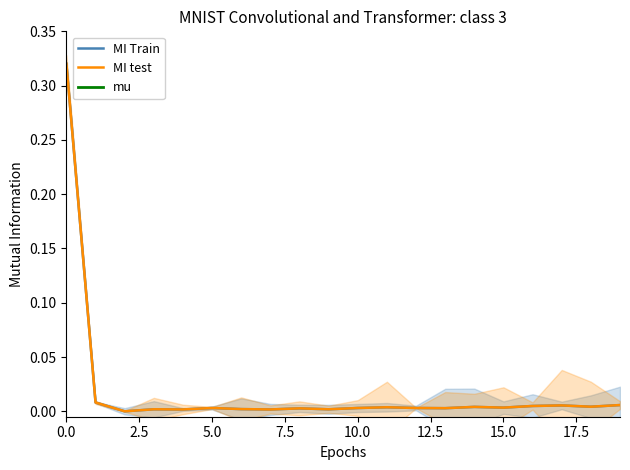

Is it true that MI test equals 0.0 at 15.0?

True